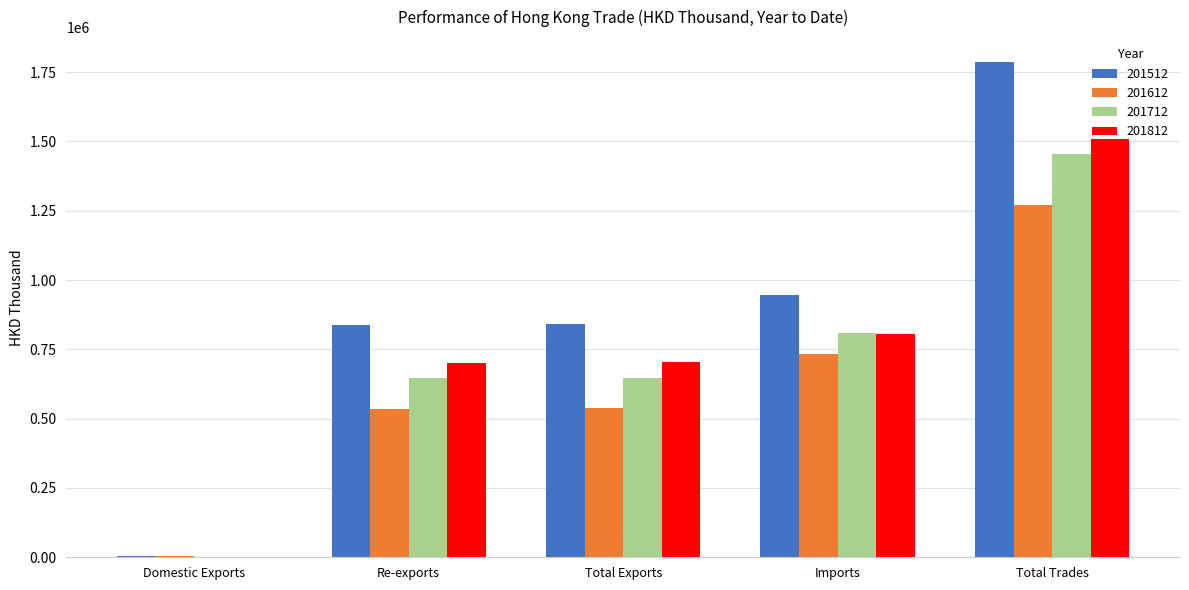

How many values in the 201712 series exceed 647469?

3